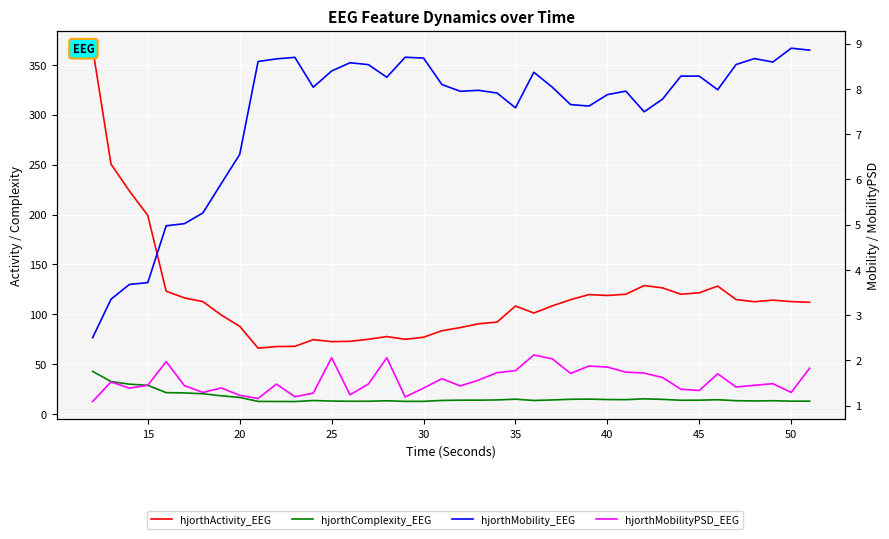

What is the lowest value of the hjorthActivity_EEG series?

66.2